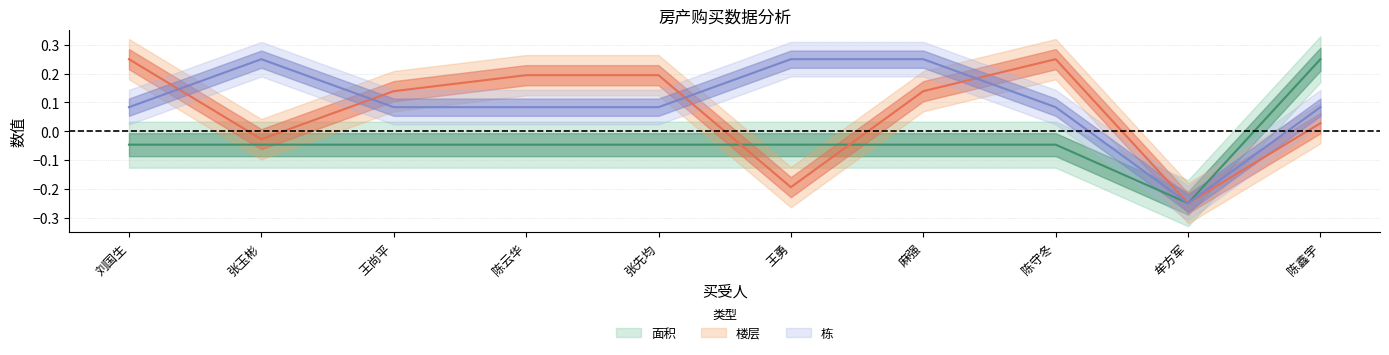

What are all the series names shown in the legend?

面积, 楼层, 栋